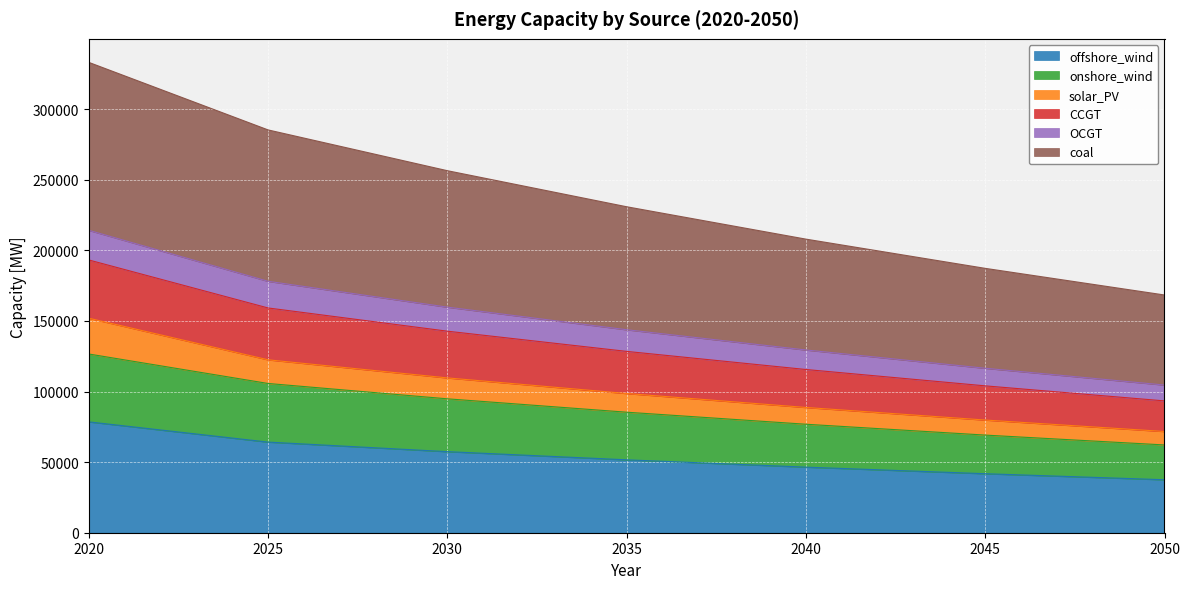

What is the difference between the highest and lowest values at 2030?

199029.9